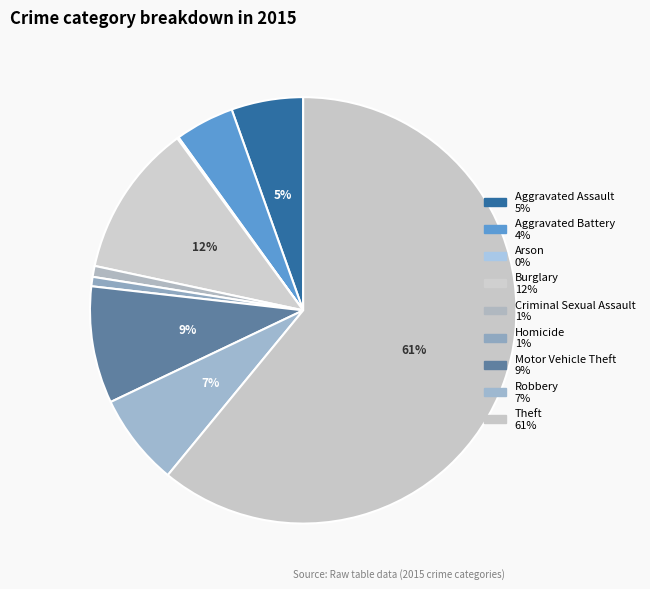

Between Robbery and Homicide, which is larger?

Robbery